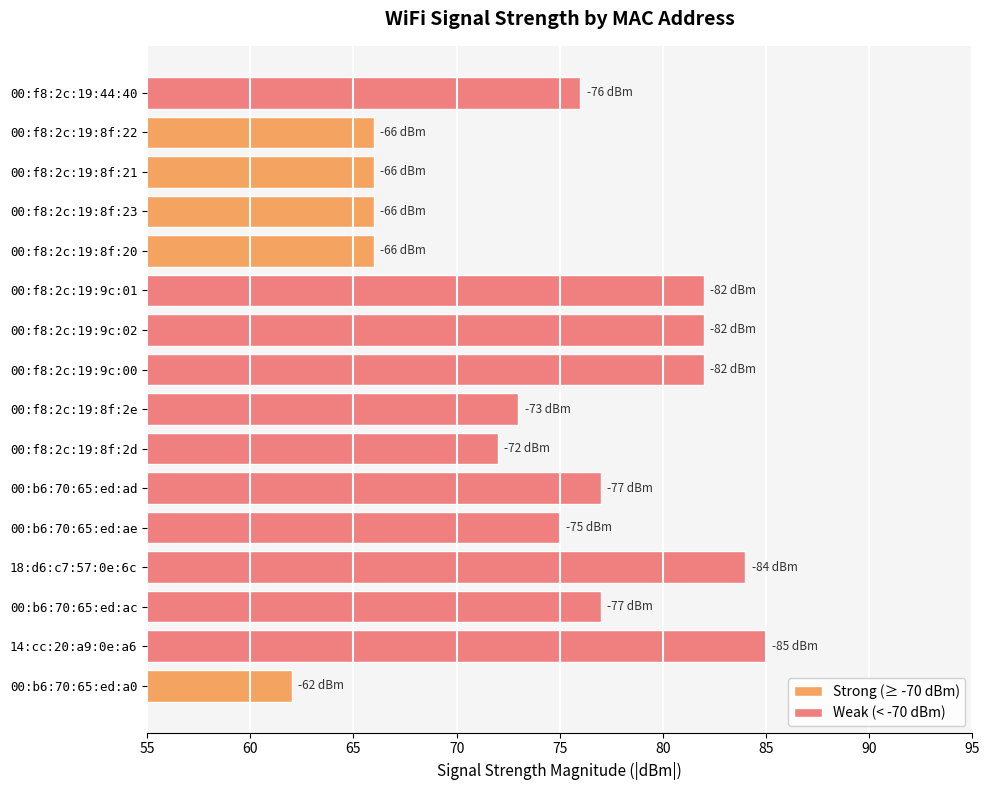

How many data points are less than -75?

8